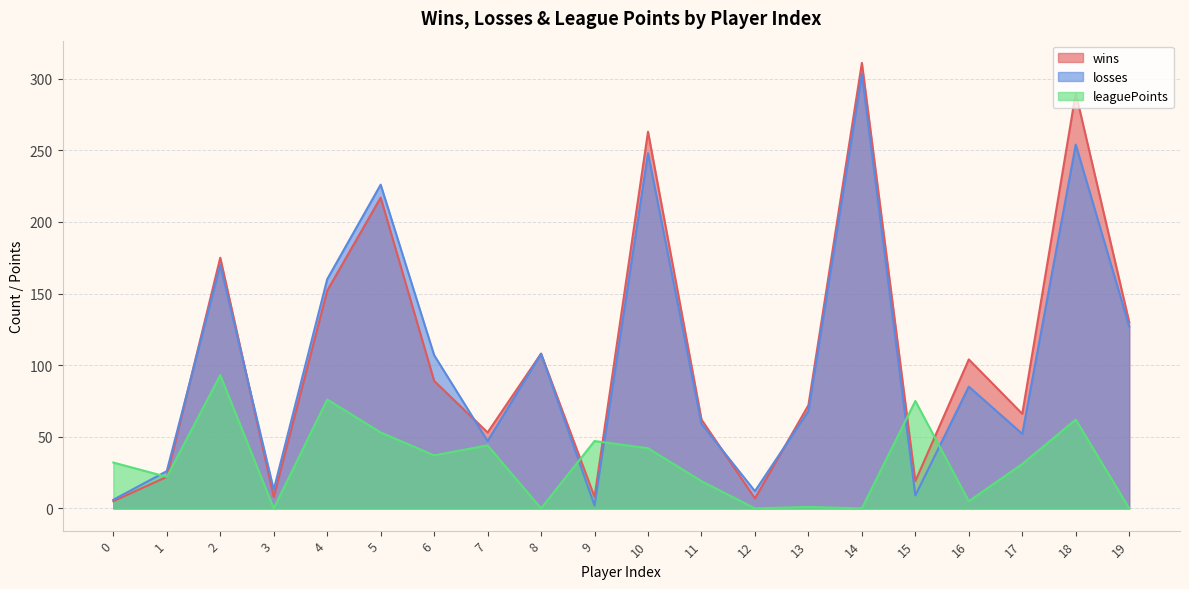

At which category does wins reach its first local peak?

2